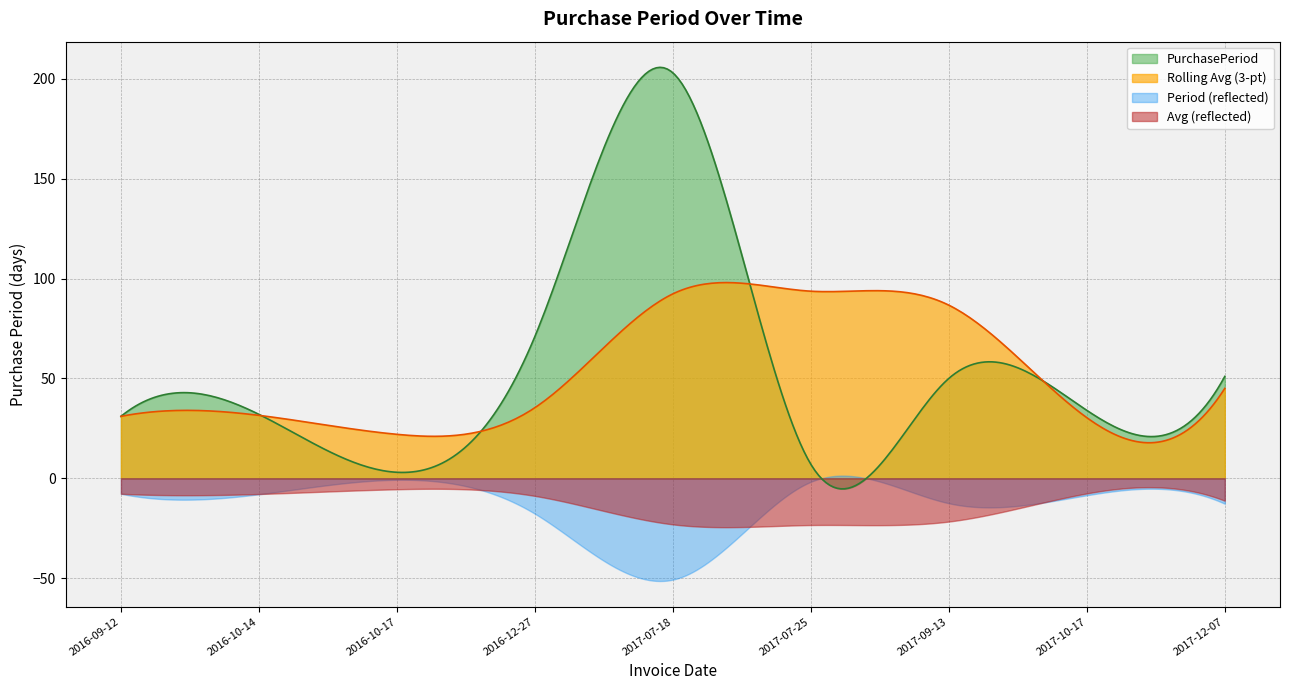

What is the difference between the maximum and minimum values?

200